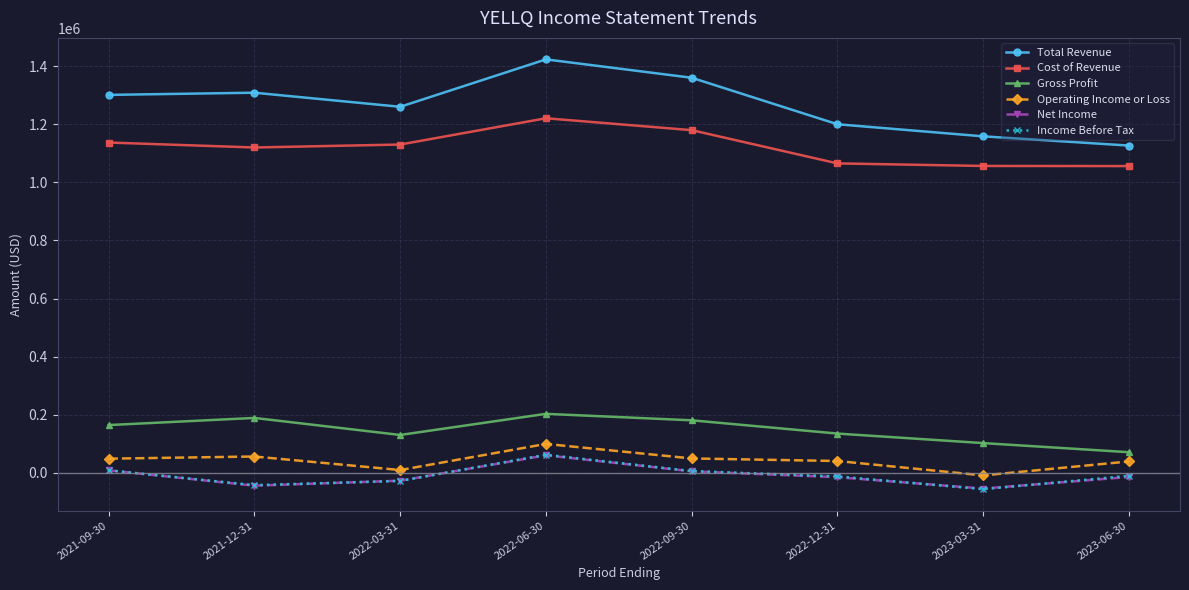

How many data points does each series have?

8